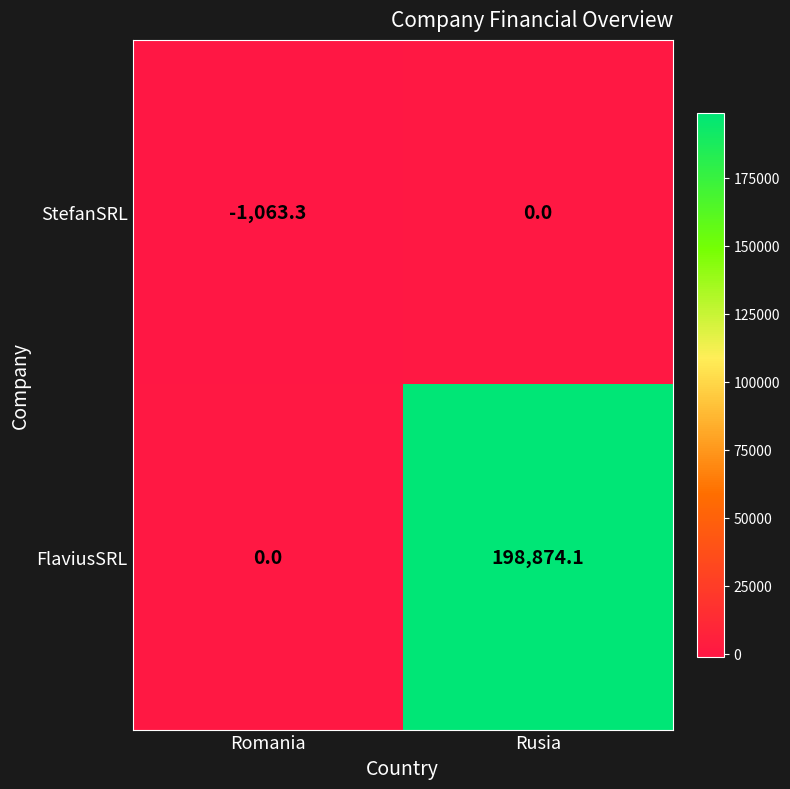

List the series in order of their peak value, highest first.

FlaviusSRL, StefanSRL